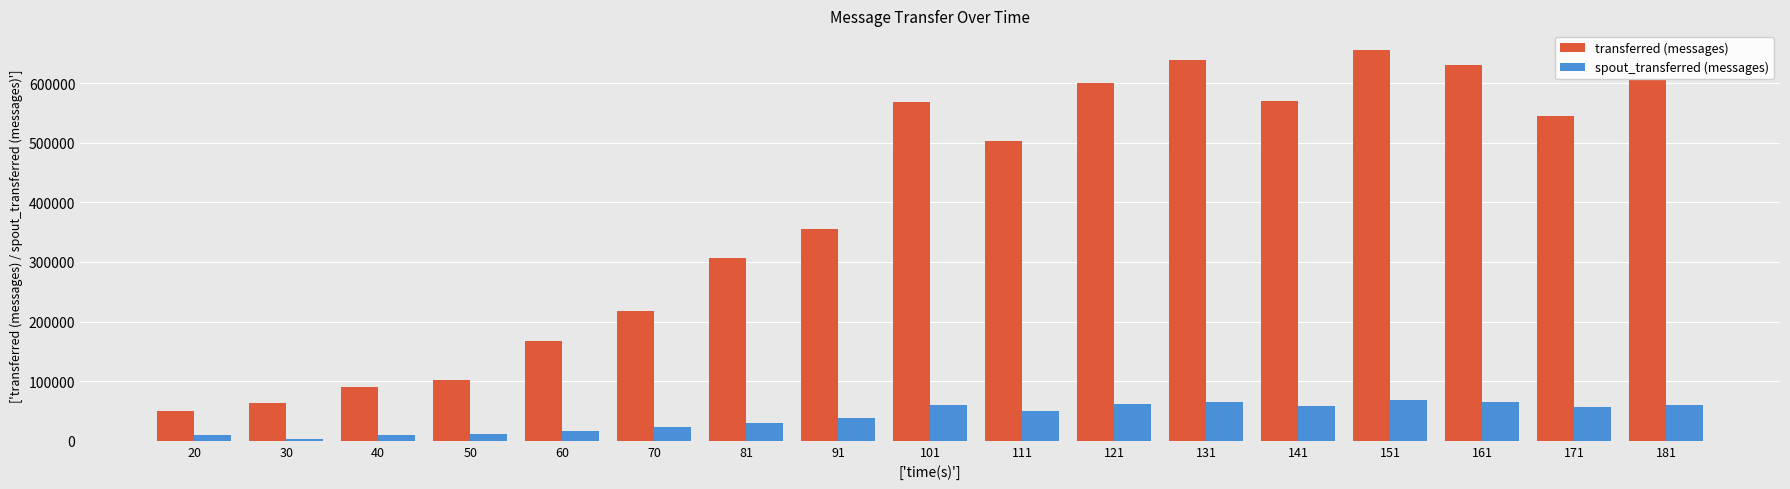

What is the highest value of the transferred (messages) series?

655780